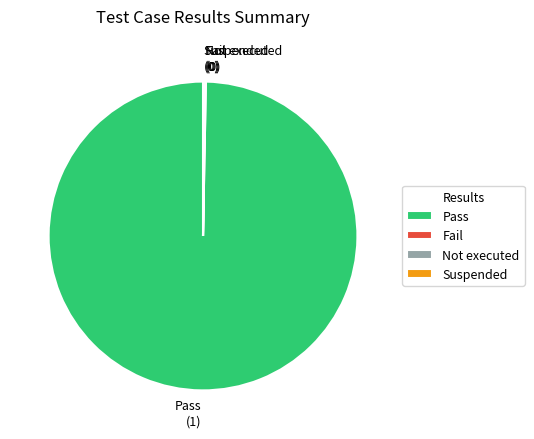

Does any single category account for the majority?

Yes